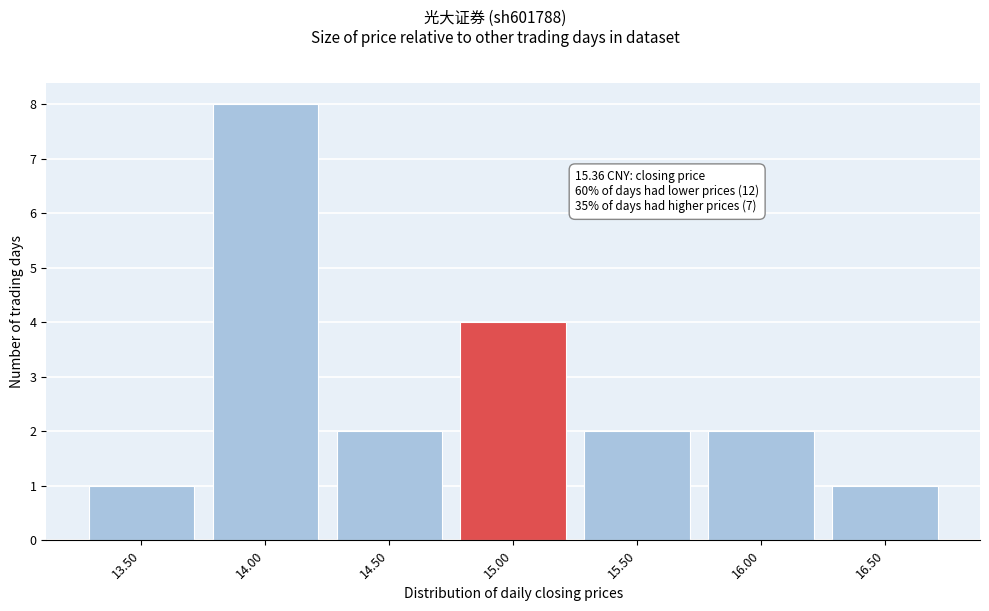

Reading left to right, extract all data points from this chart.

13.50=1	14.00=8	14.50=2	15.00=4	15.50=2	16.00=2	16.50=1